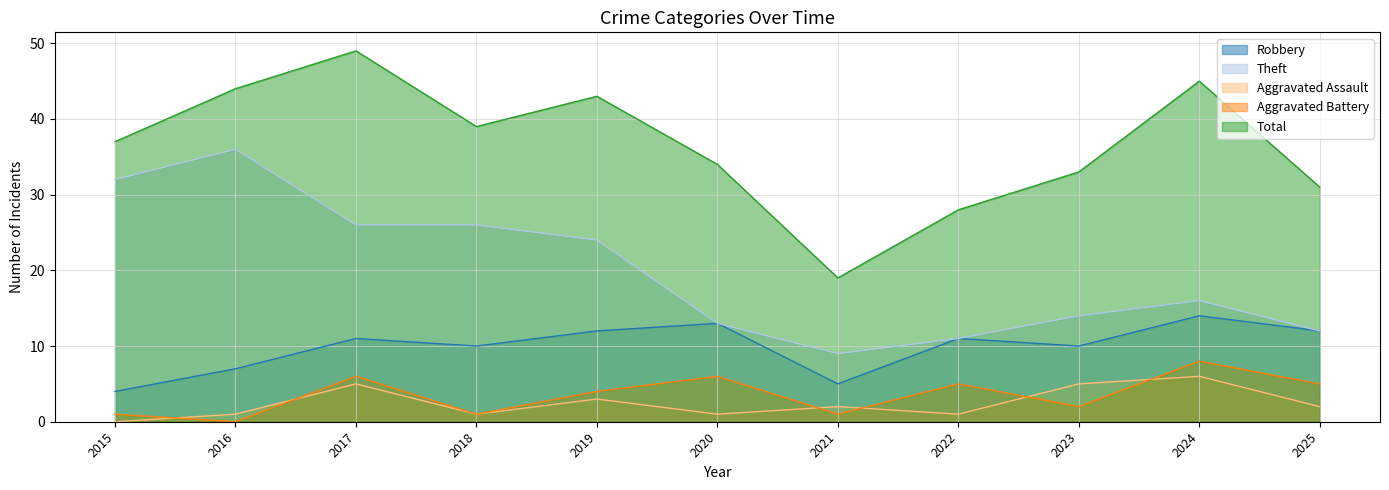

What is the sum of the Total values at 2016 and 2017?

93